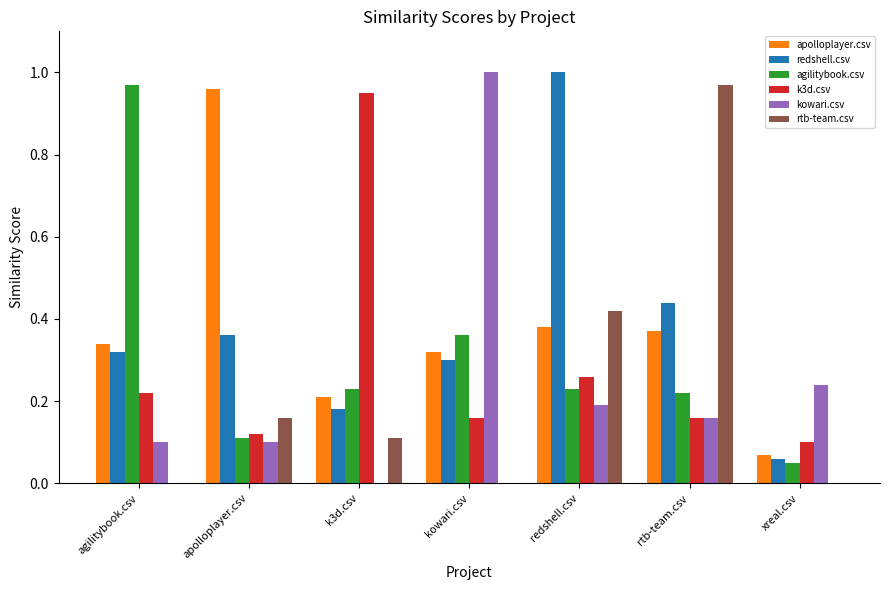

Which category has the highest value in the k3d.csv series?

k3d.csv